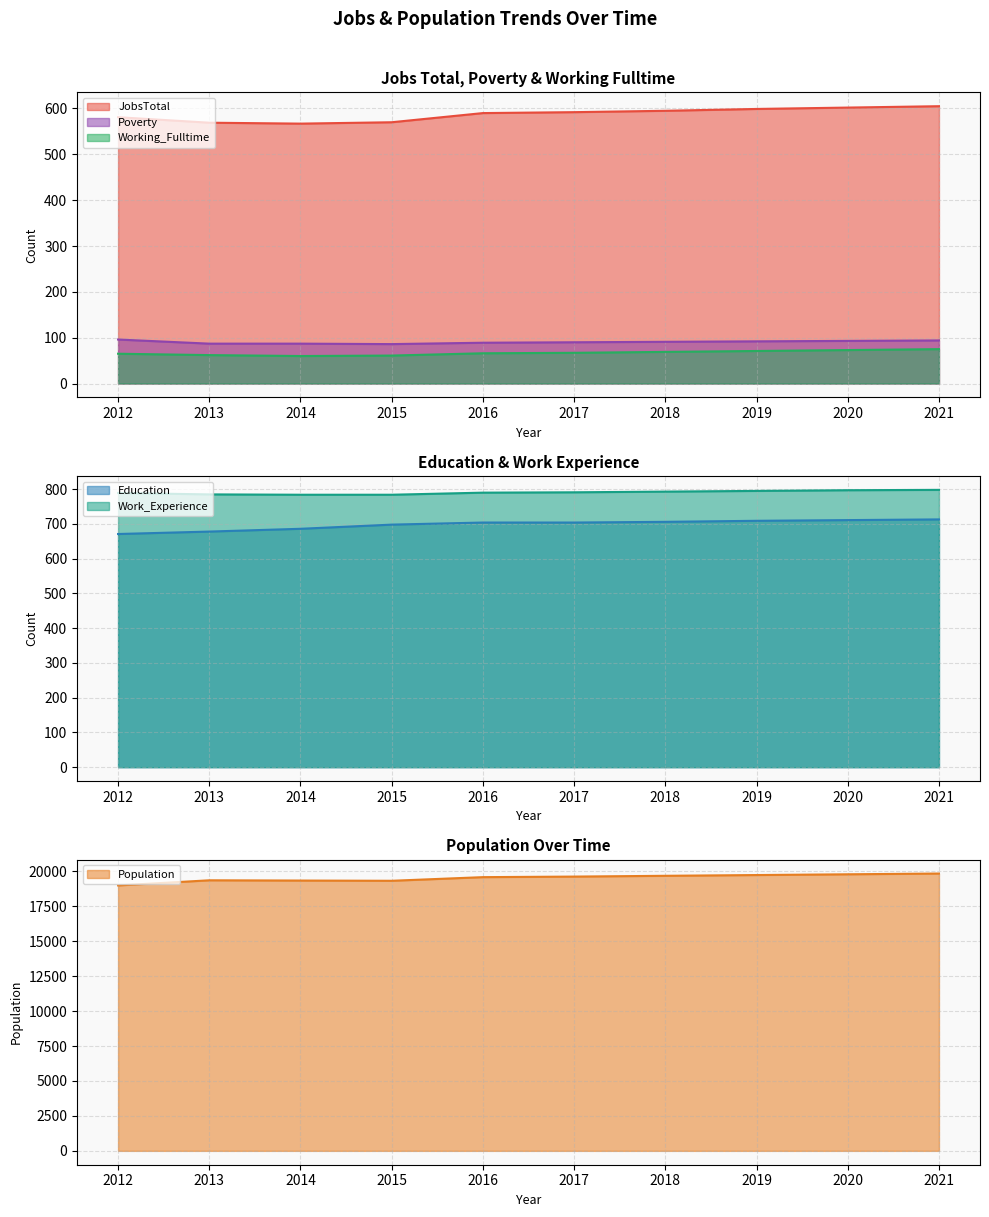

Is it true that Population equals 11893 at 2017?

False